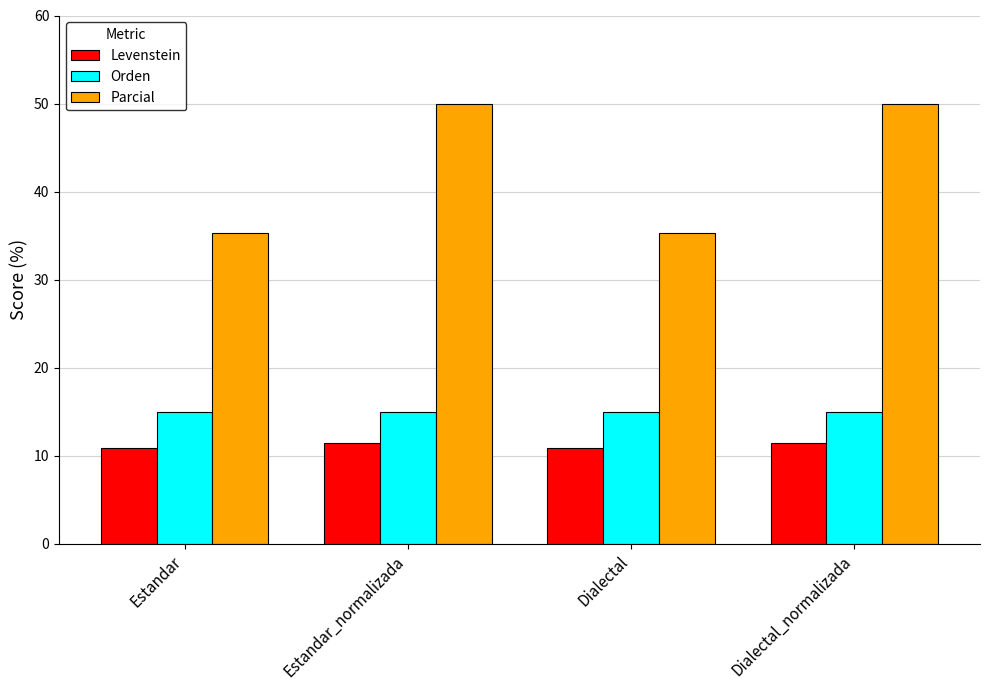

Rank the series by their maximum value, from lowest to highest.

Levenstein, Orden, Parcial